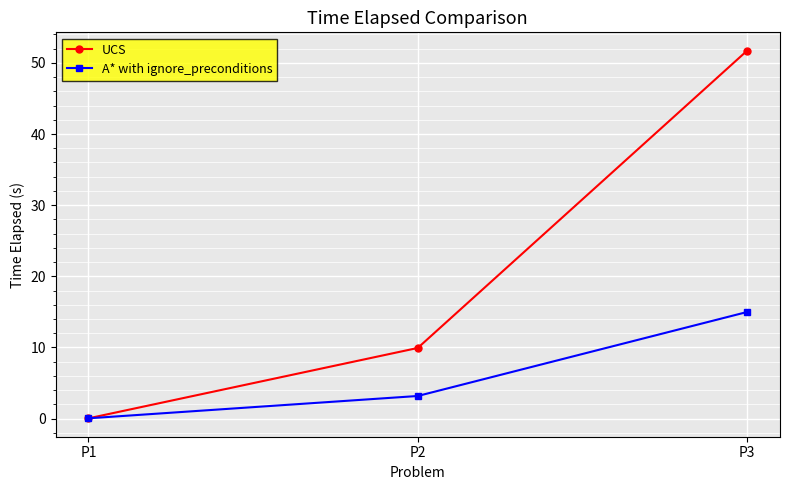

Between P2 and P3, which series saw the biggest shift?

UCS